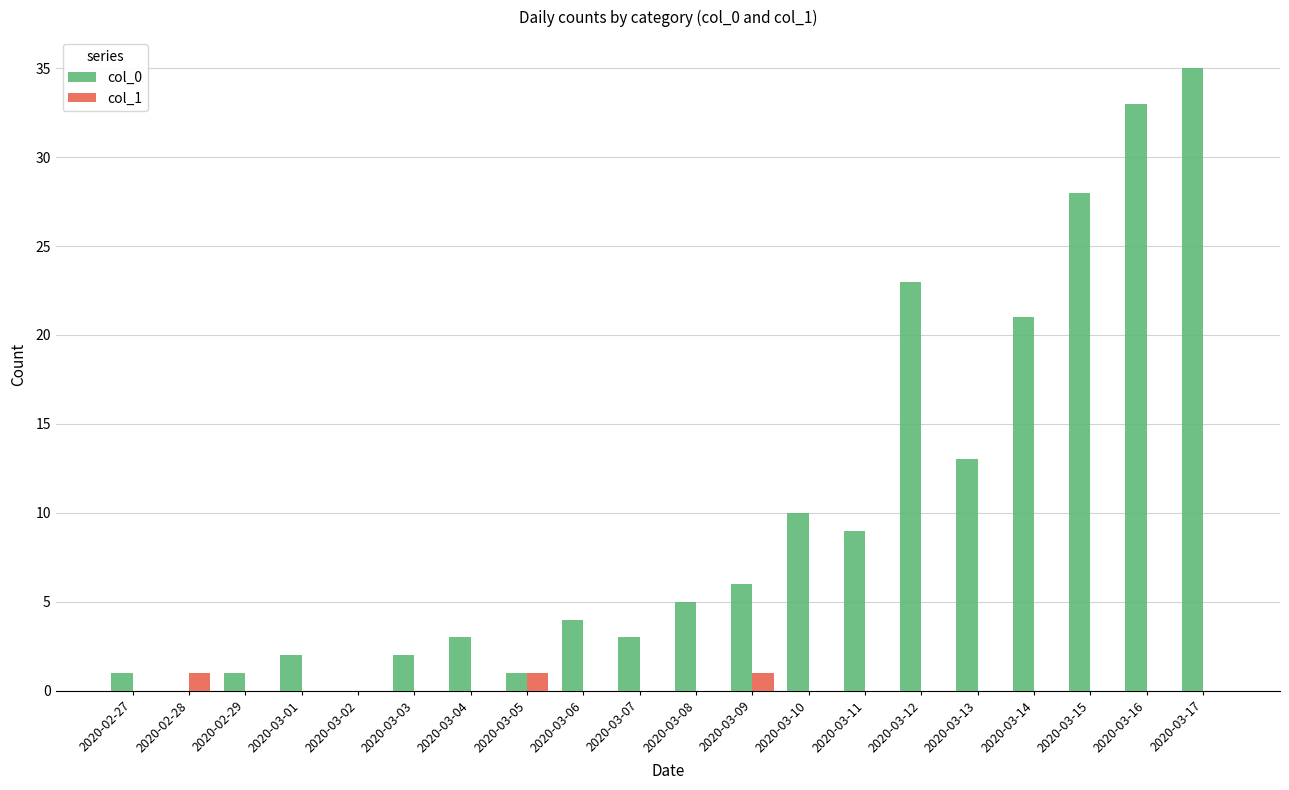

Are the bars horizontal?

No